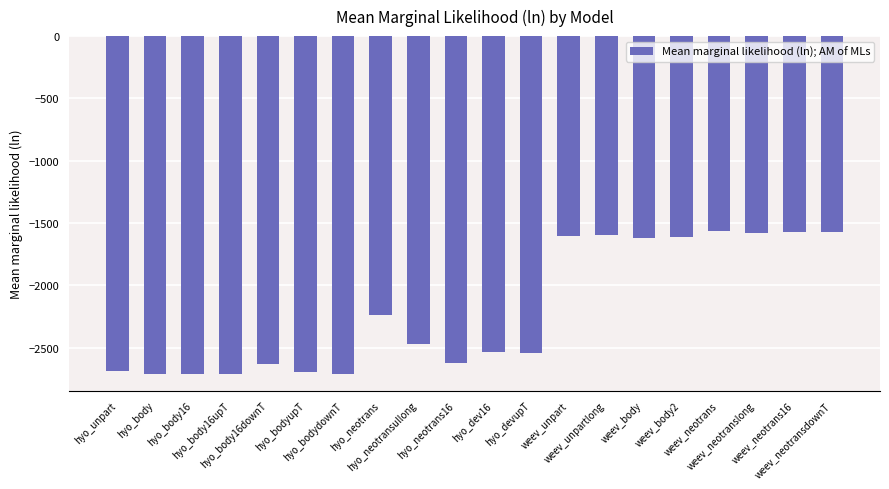

What is the label of the 2nd bar from the left?

hyo_body